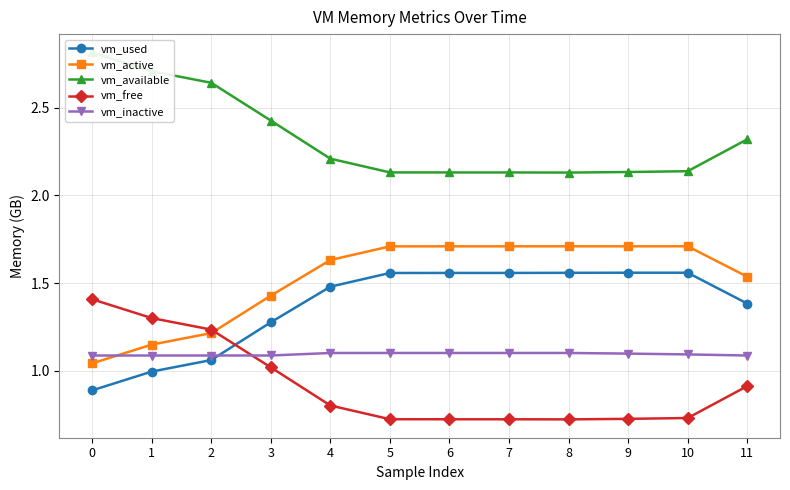

True or false: vm_used has a value of 1.2 at 0.

False